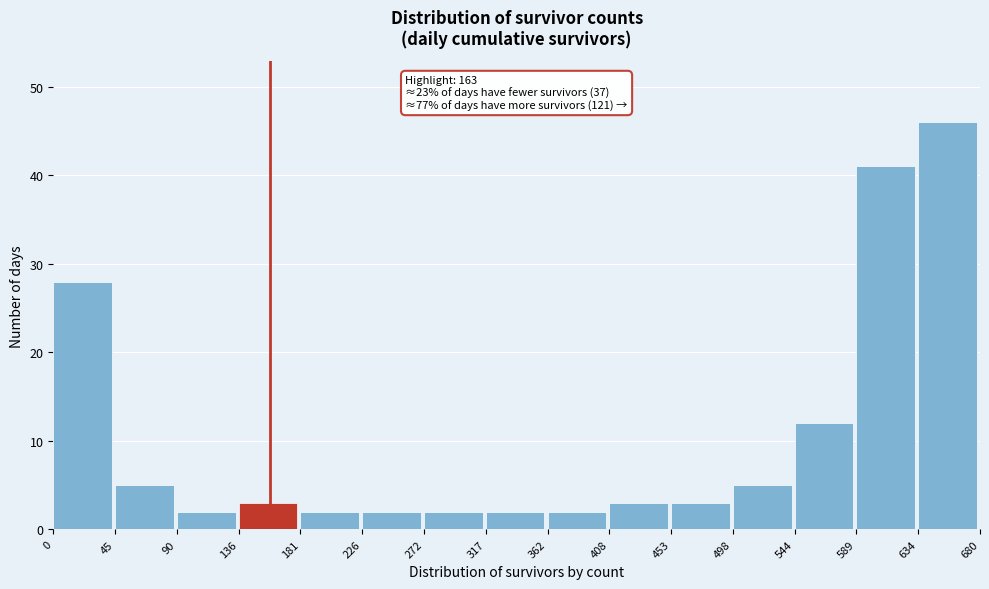

Over which range of the x-axis is the bar tallest?

634 to 680